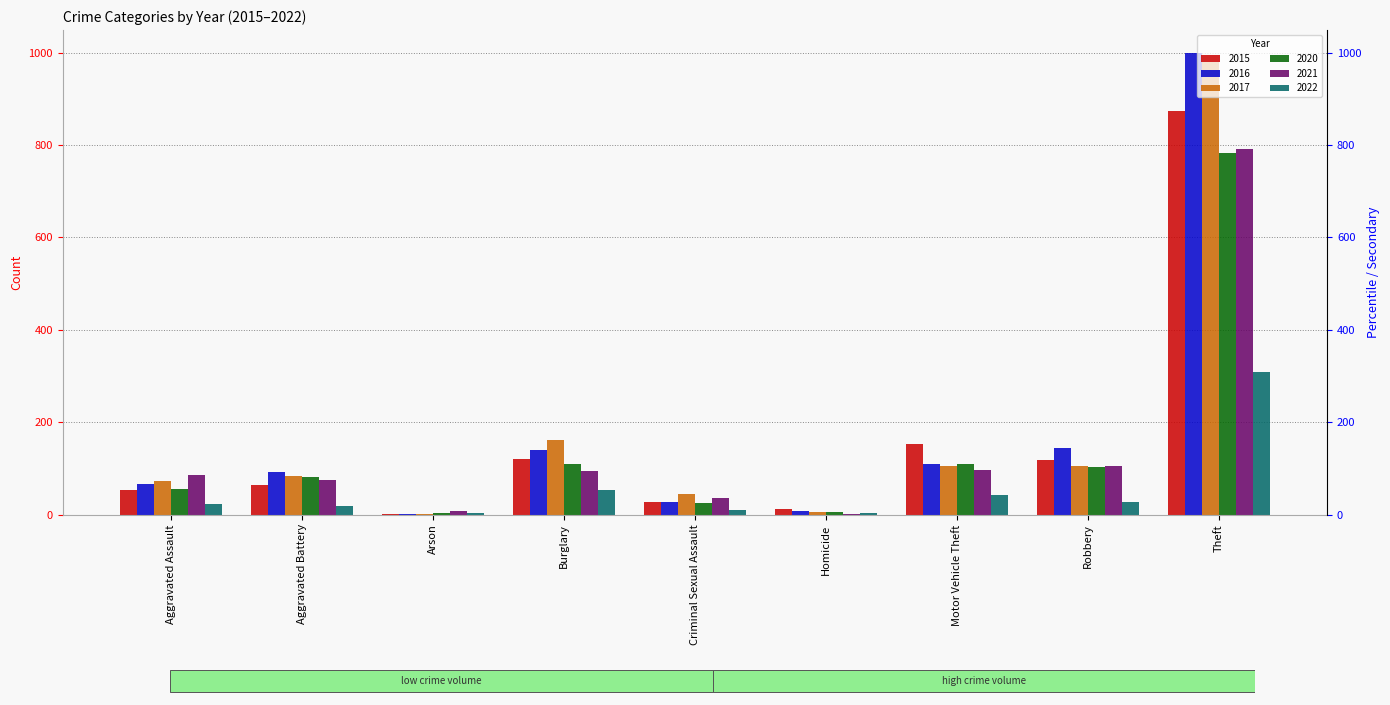

What is the sum of all 2016 values?

1590